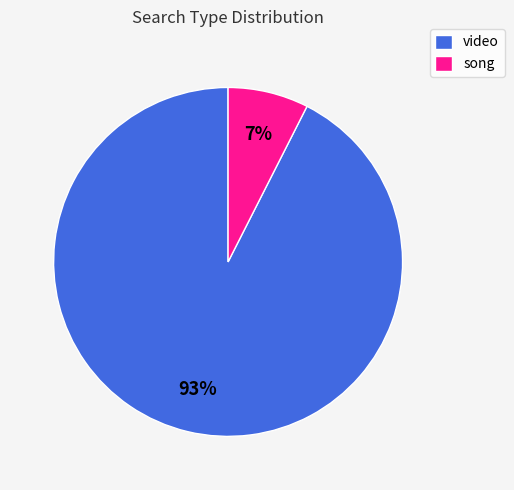

Which category has the smallest portion of the pie?

song